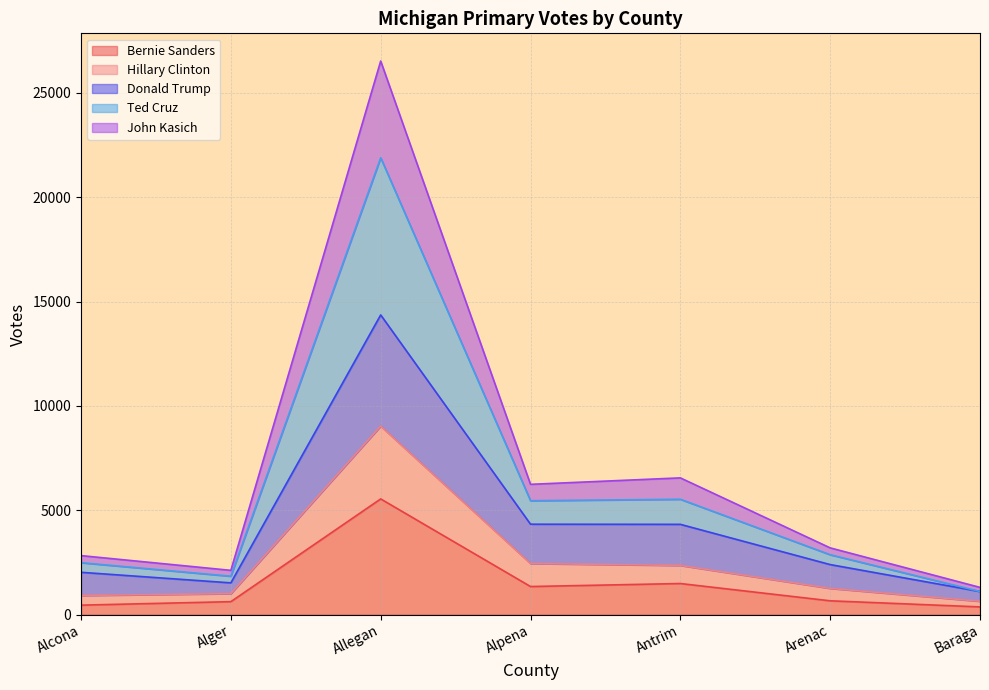

Does the chart display data point markers on the line(s)?

No